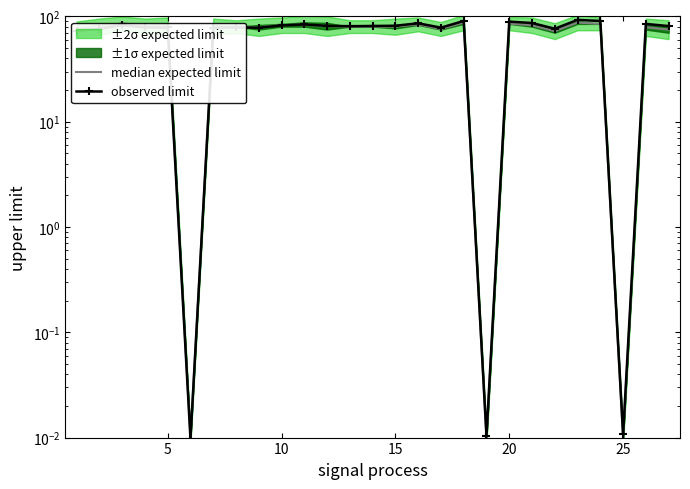

Is this an area chart (filled region under the line)?

No